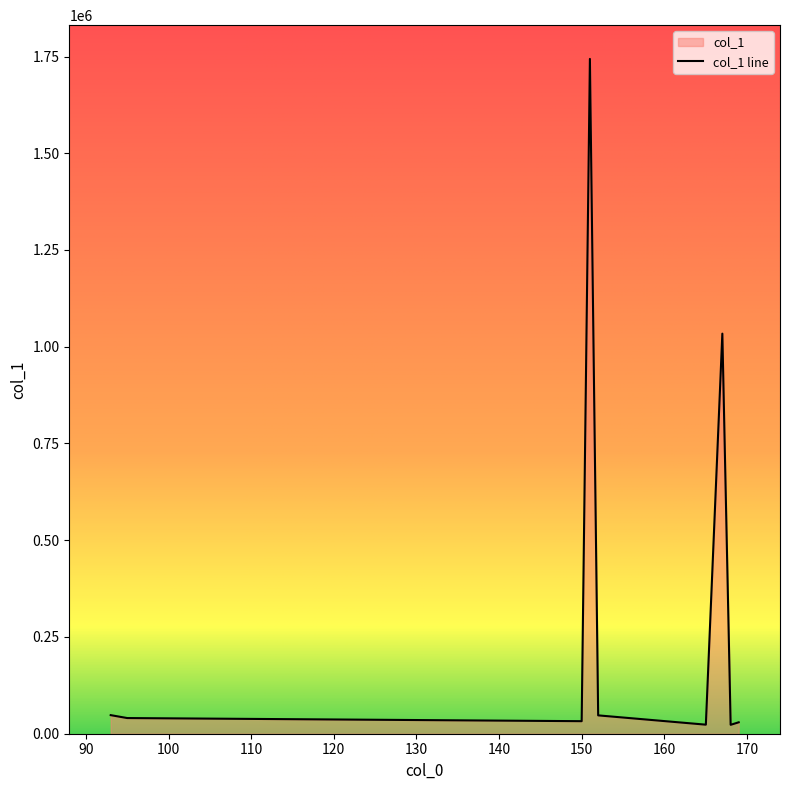

How many categories are shown in the chart?

9